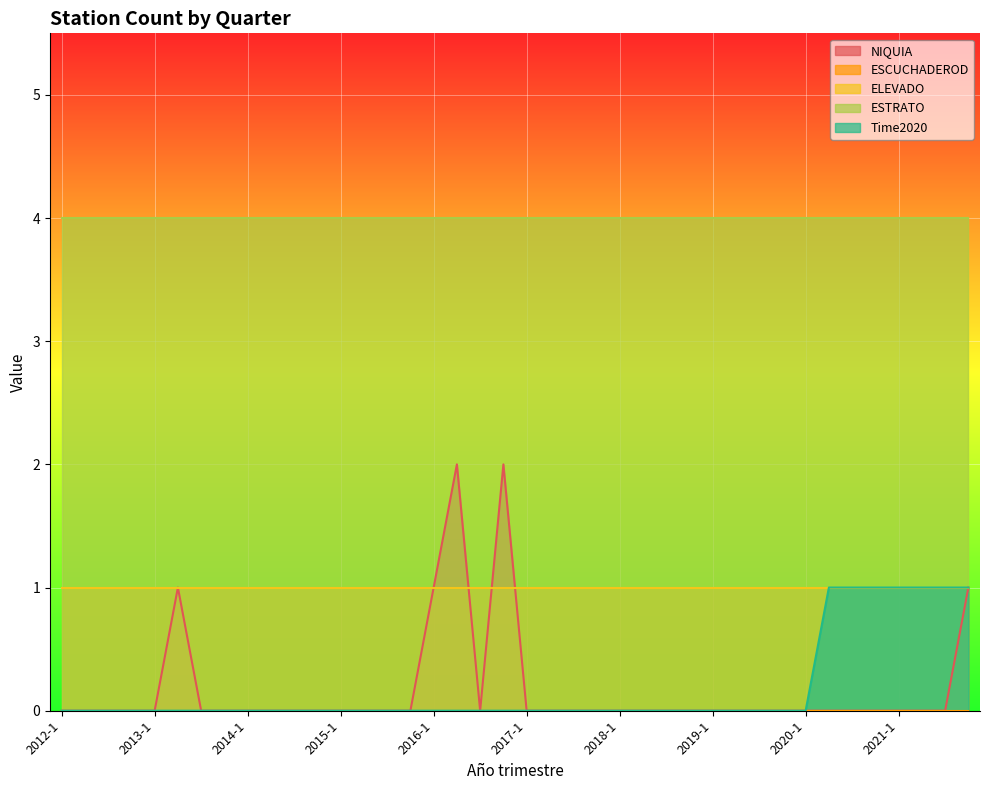

The ESCUCHADEROD series shows 0 at 2014-1. True or false?

True